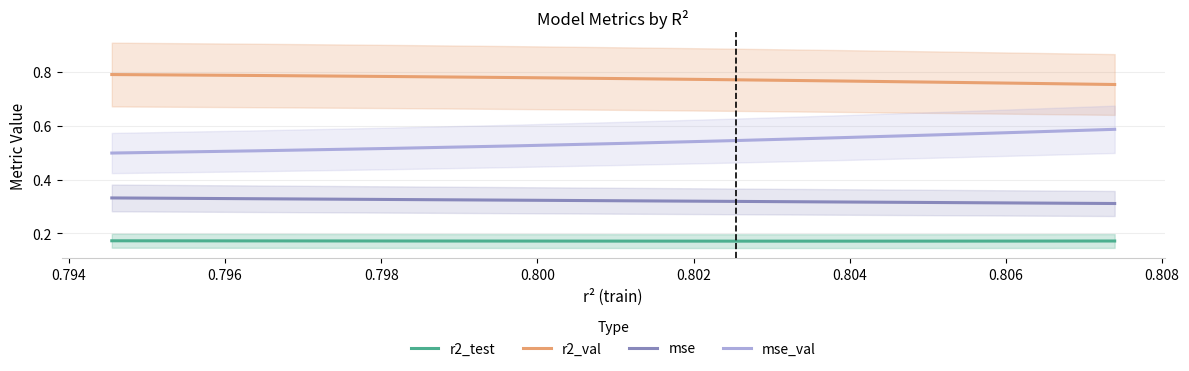

Is the value of r2_test at 0.796 greater than the value of mse at 0.802?

No